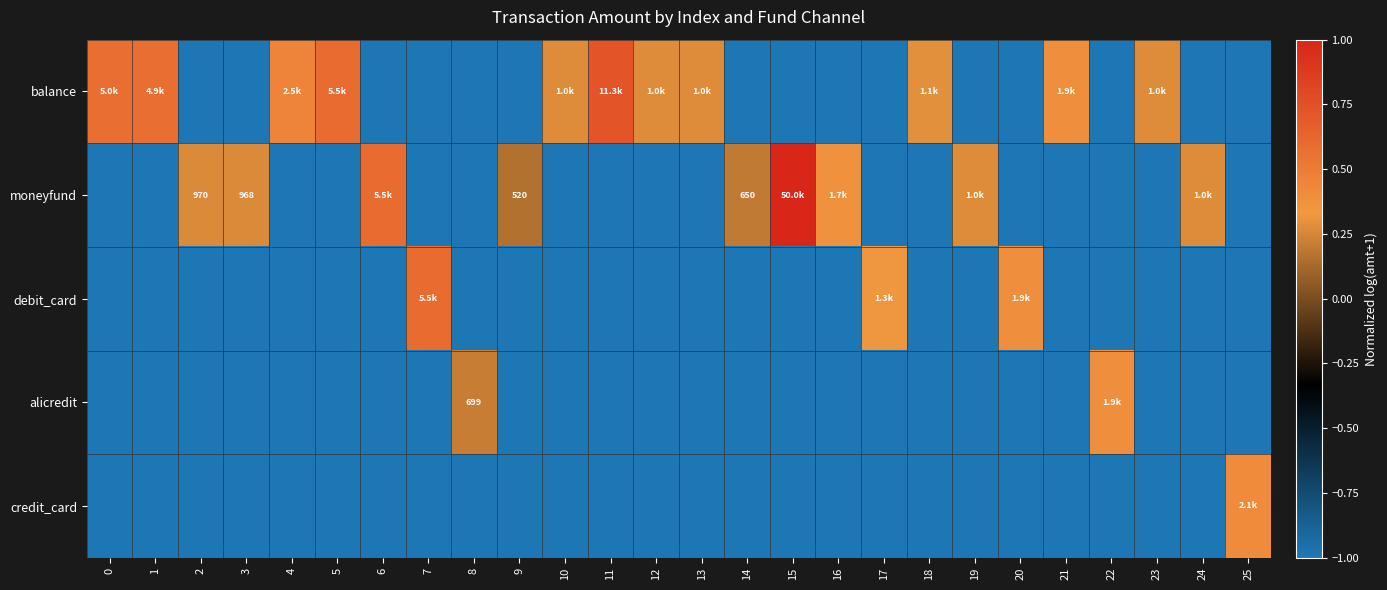

Count the number of categories in the chart.

26